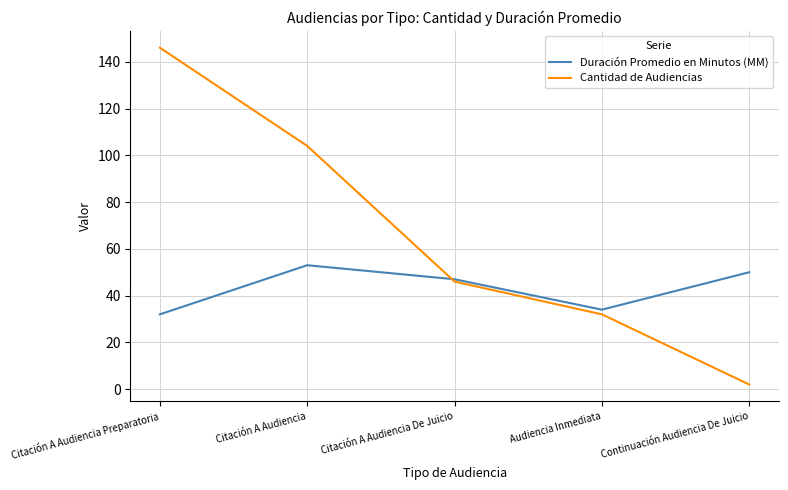

Which series changed the most between Citación A Audiencia Preparatoria and Citación A Audiencia De Juicio?

Cantidad de Audiencias